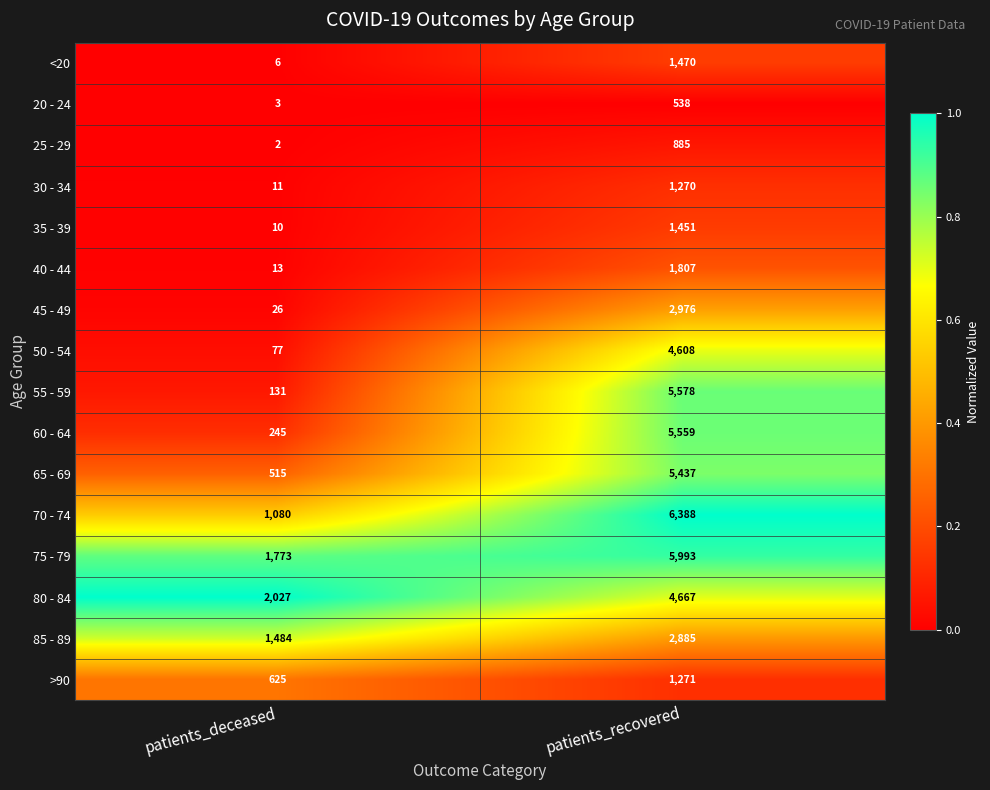

The 30 - 34 series shows 11 at patients_deceased. True or false?

True